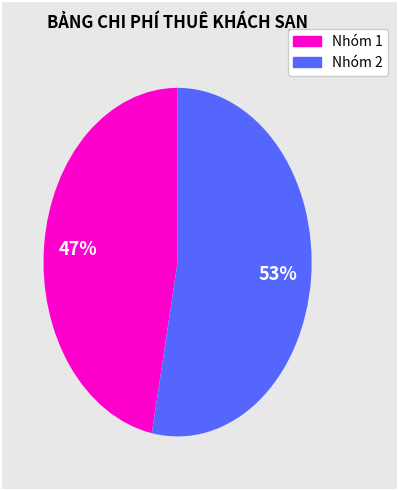

Is there a majority slice in this chart?

Yes